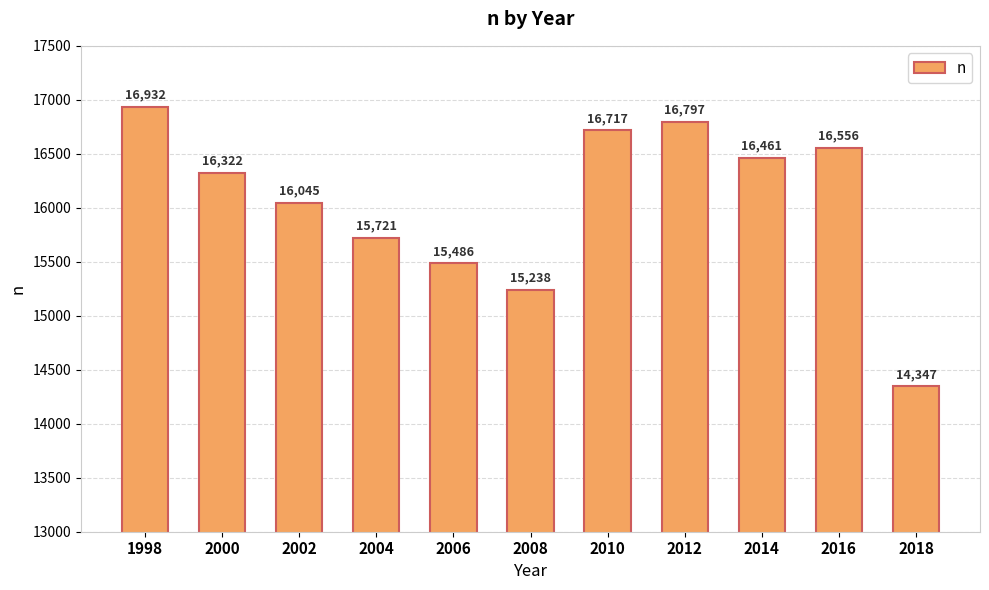

List the labels in order of value, smallest first.

2018, 2008, 2006, 2004, 2002, 2000, 2014, 2016, 2010, 2012, 1998